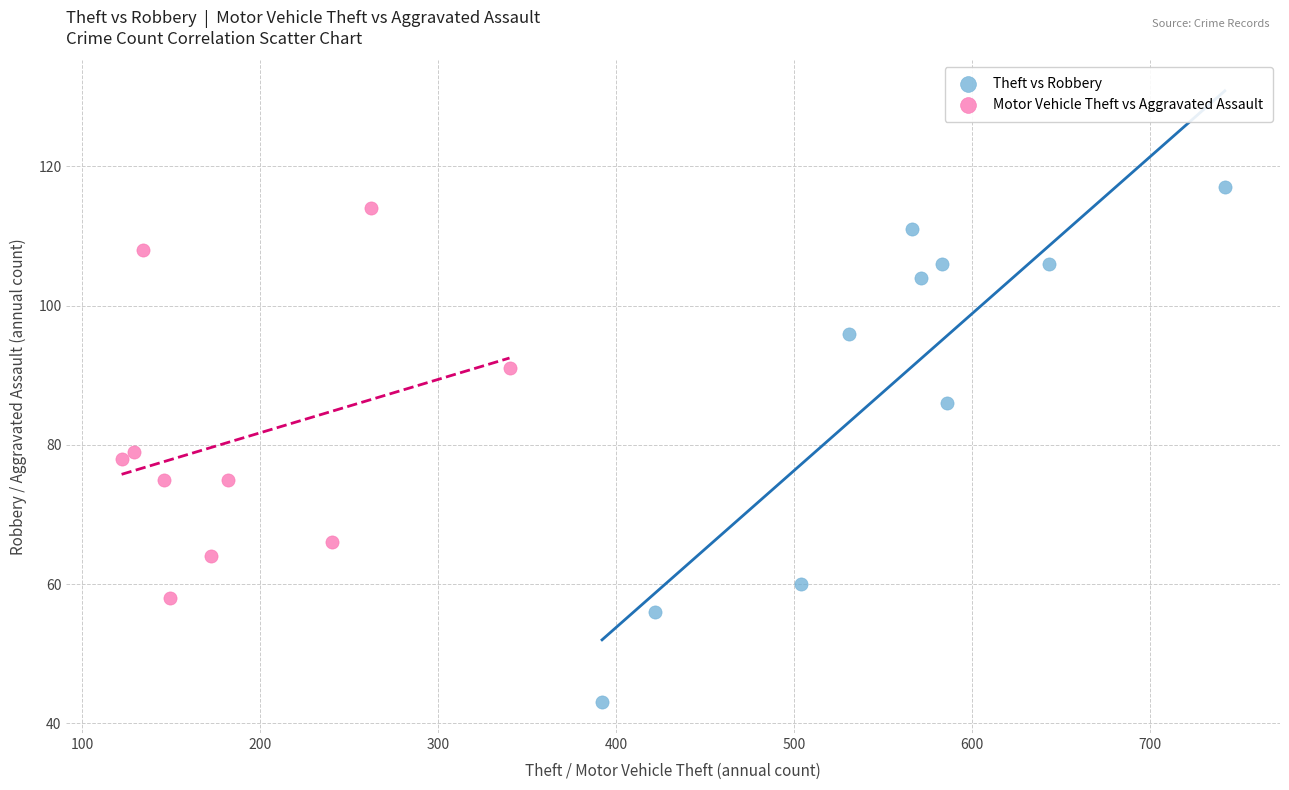

Which series reaches the minimum Y coordinate?

Theft vs Robbery